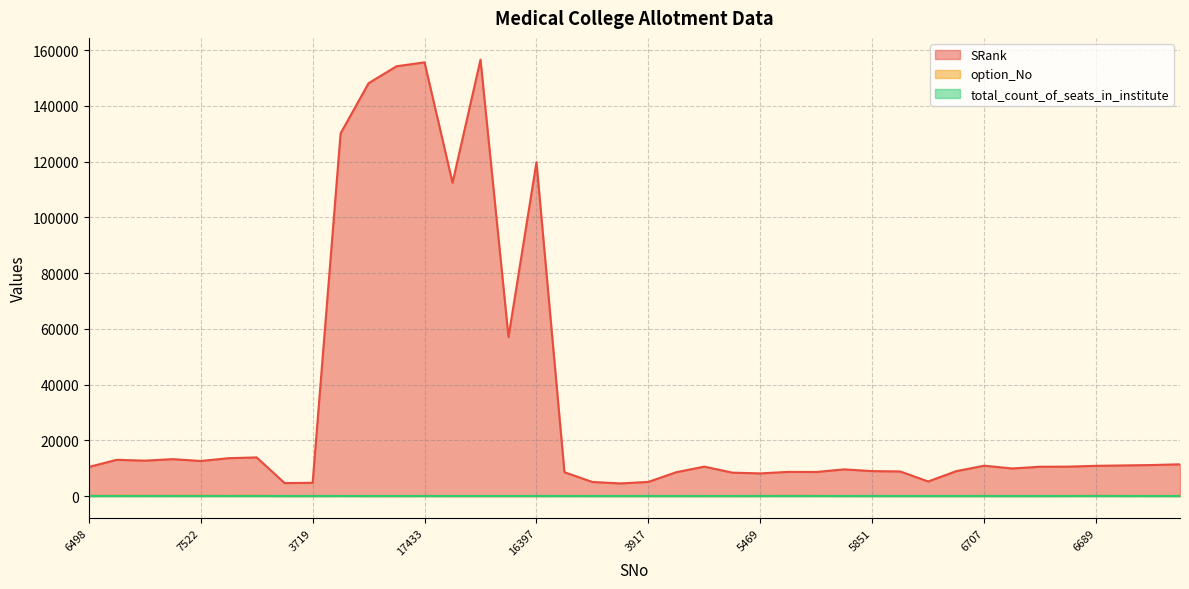

What is the difference between the second highest and second lowest values in the SRank series?

151013